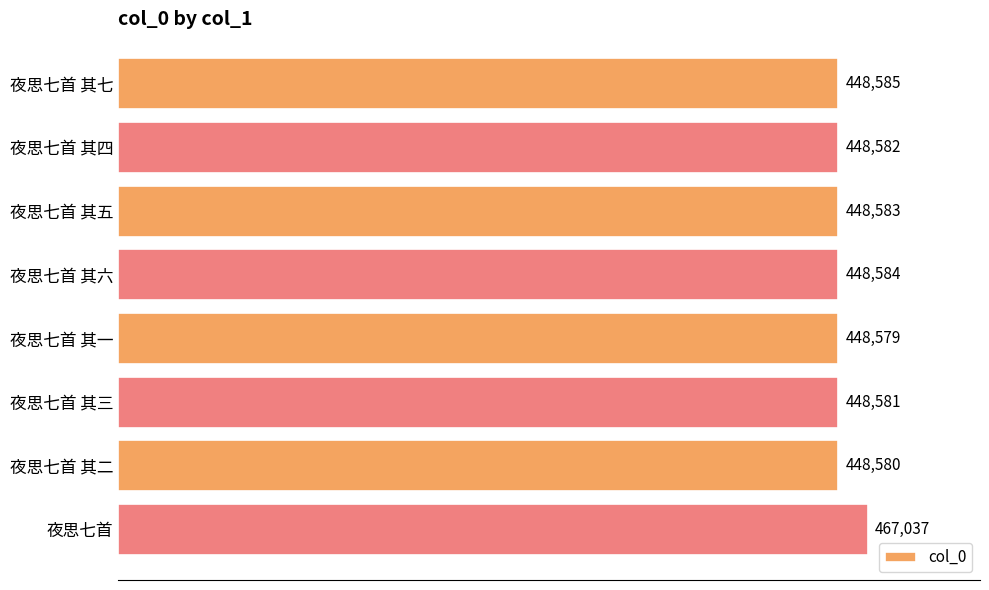

How many values are below 448583?

4